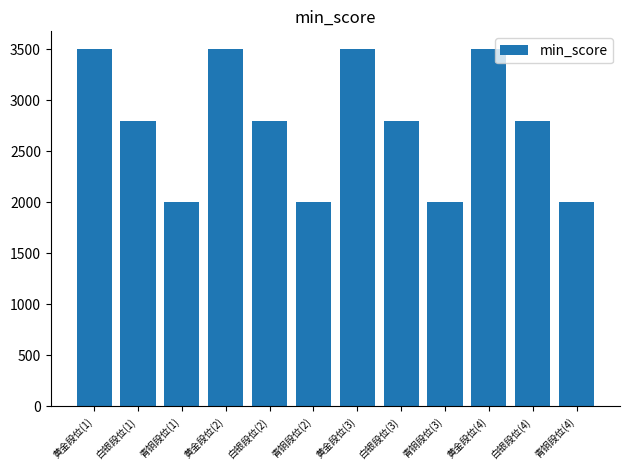

Approximately how many times larger is the value at 黄金段位(1) compared to 黄金段位(3)?

1.0